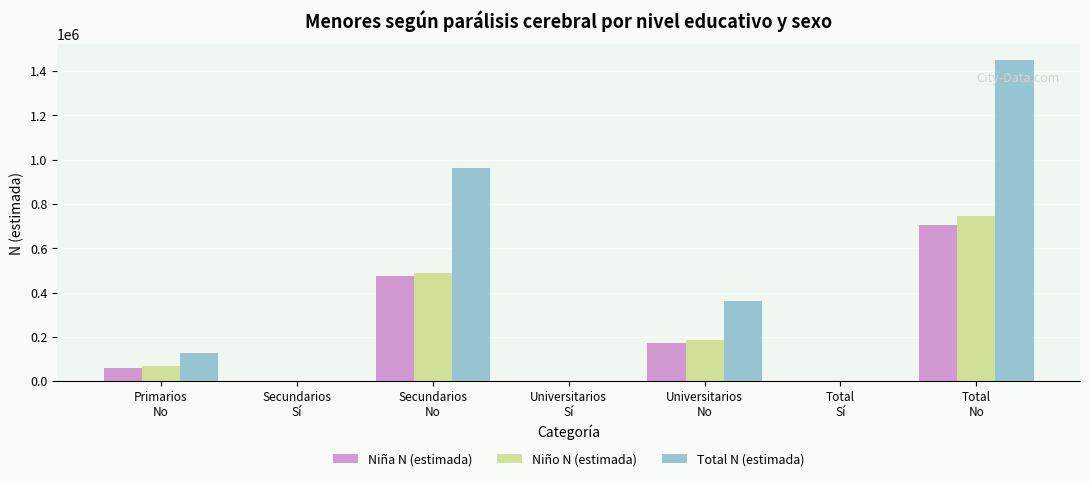

Which series has the largest total across all categories?

Total N (estimada)